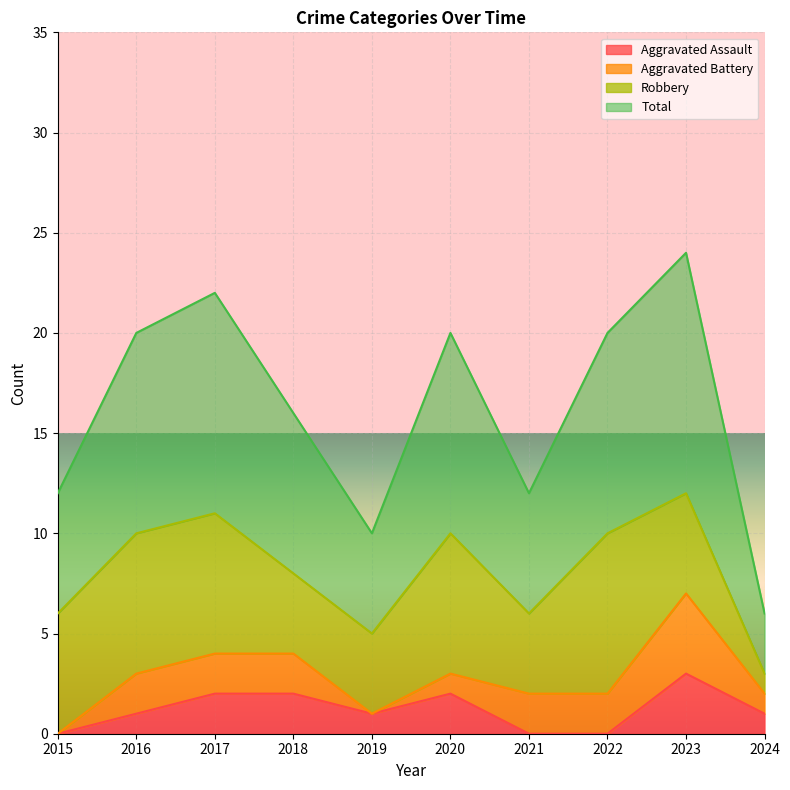

What is the highest value of the Aggravated Assault series?

3